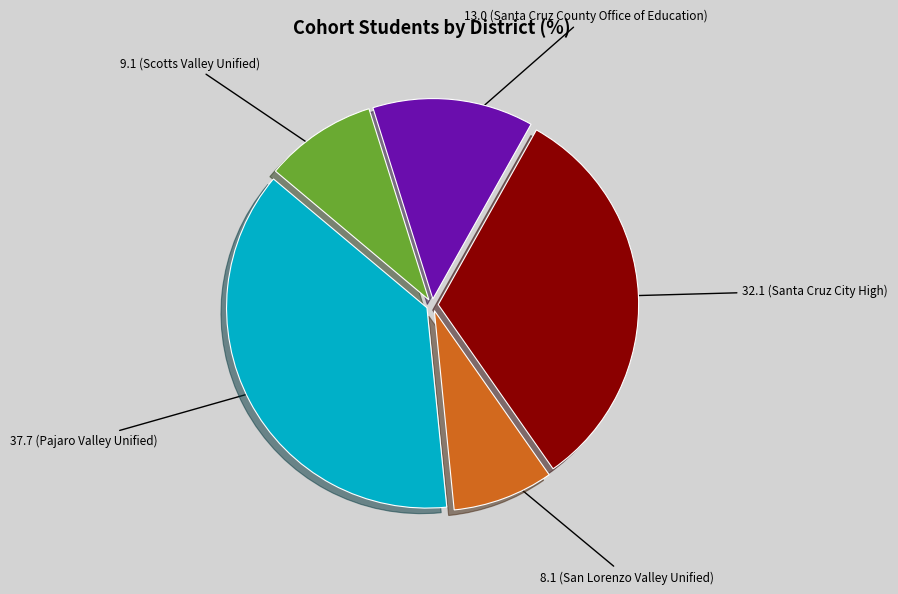

Is there any slice that represents more than half of the pie?

No